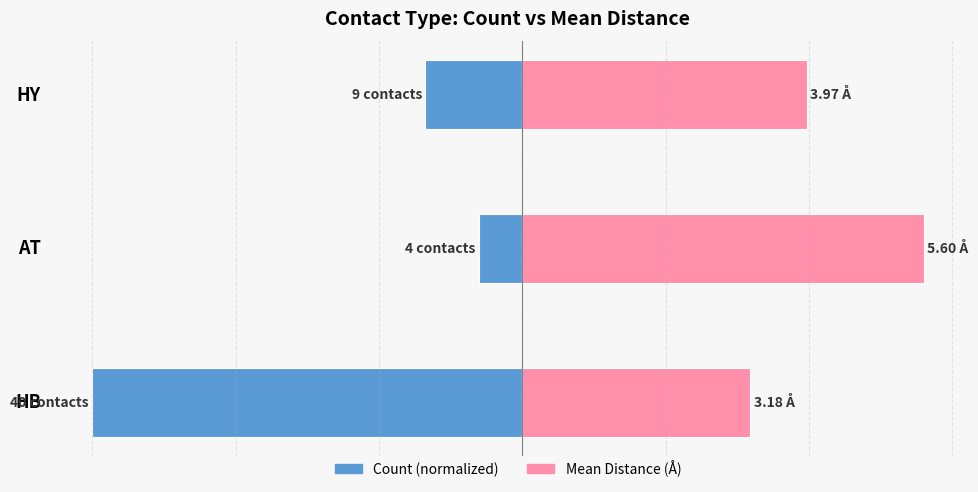

How many data points in Count (normalized) are above -1?

1